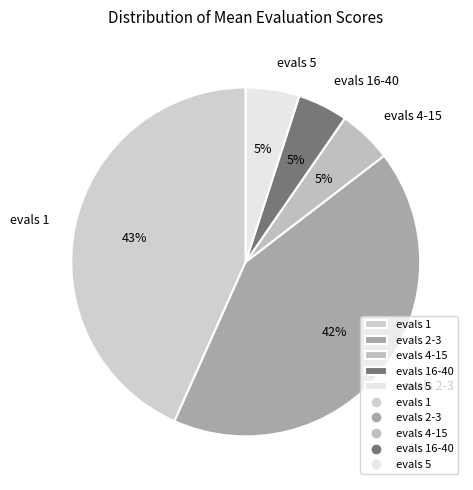

To the nearest percent, what is the average slice percentage?

20%